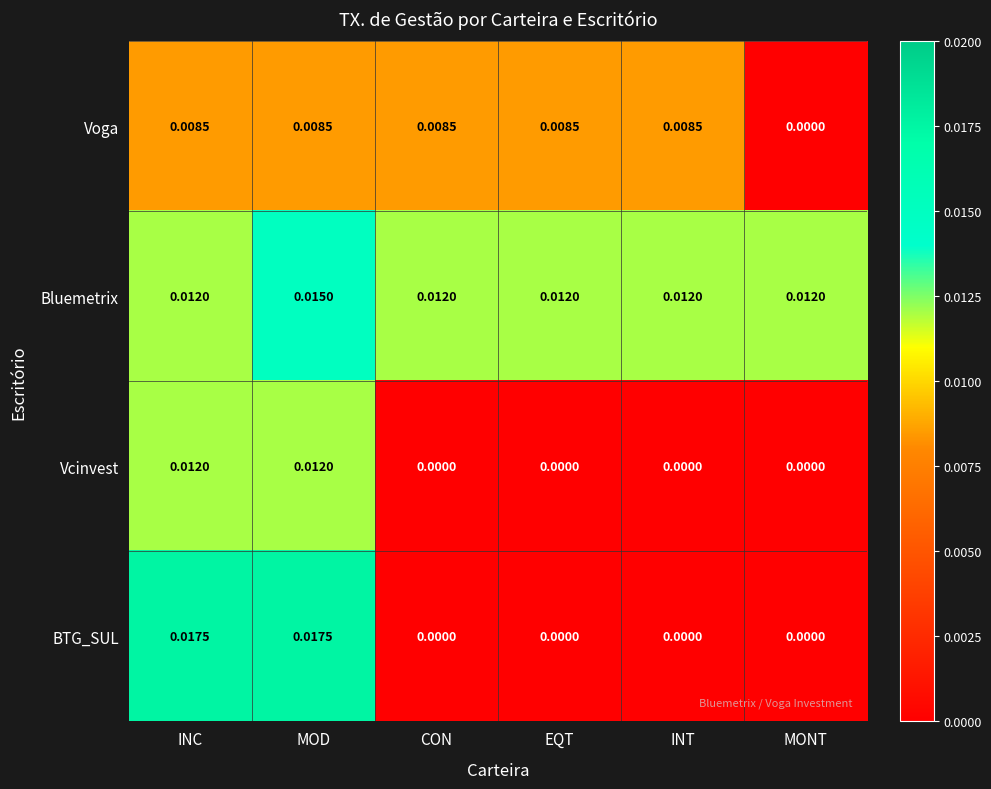

What is the total value across all series at MOD?

0.1